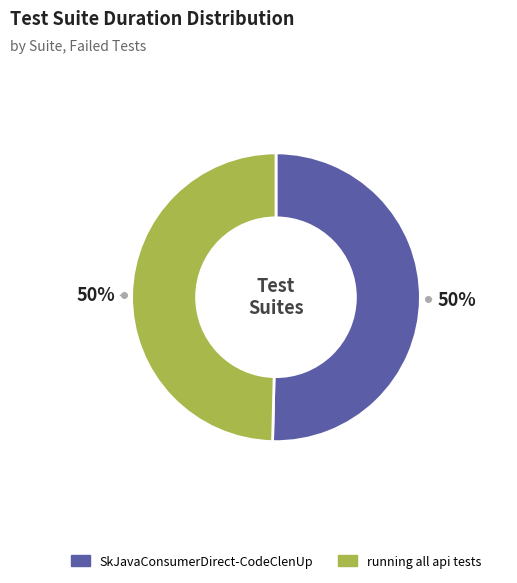

True or false: SkJavaConsumerDirect-CodeClenUp accounts for 41% of the total.

False